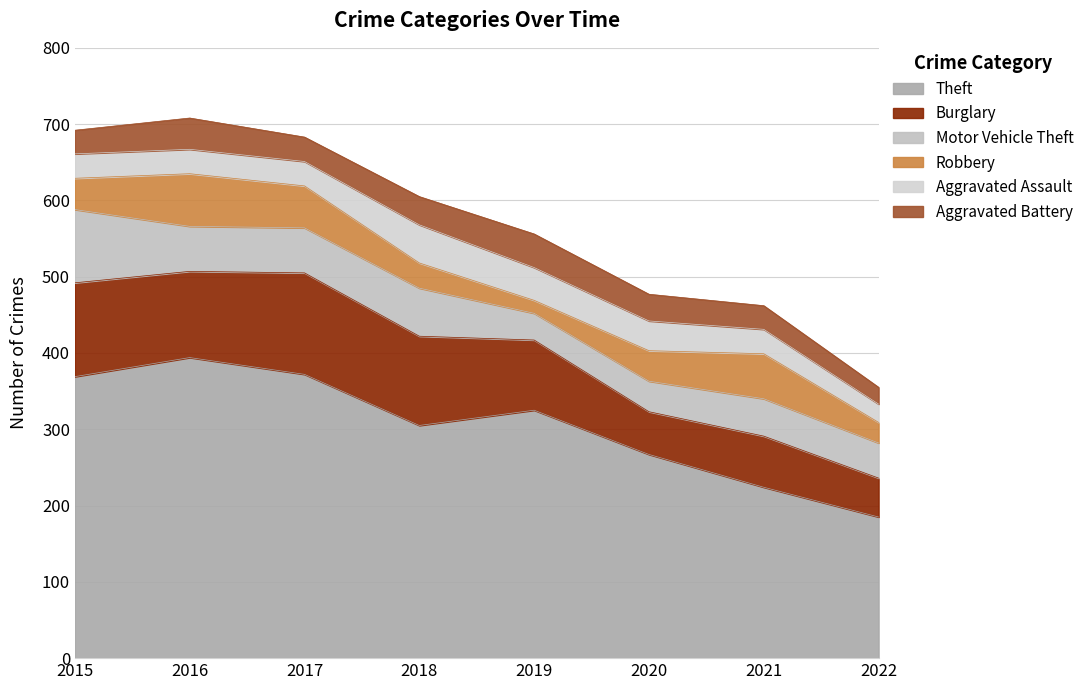

Does the chart display data point markers on the line(s)?

No